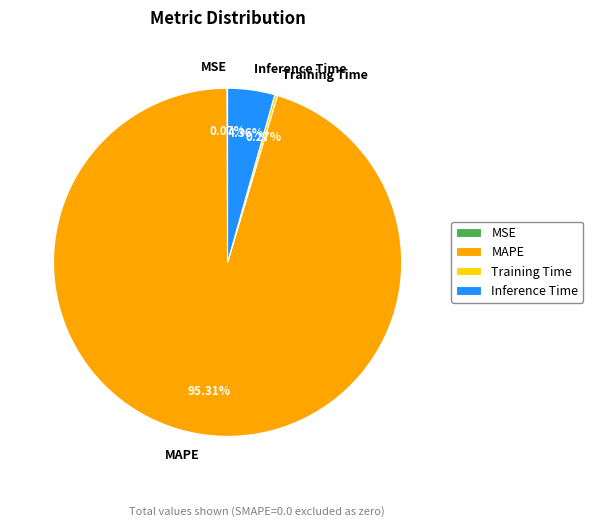

What is the largest slice in the pie chart?

MAPE